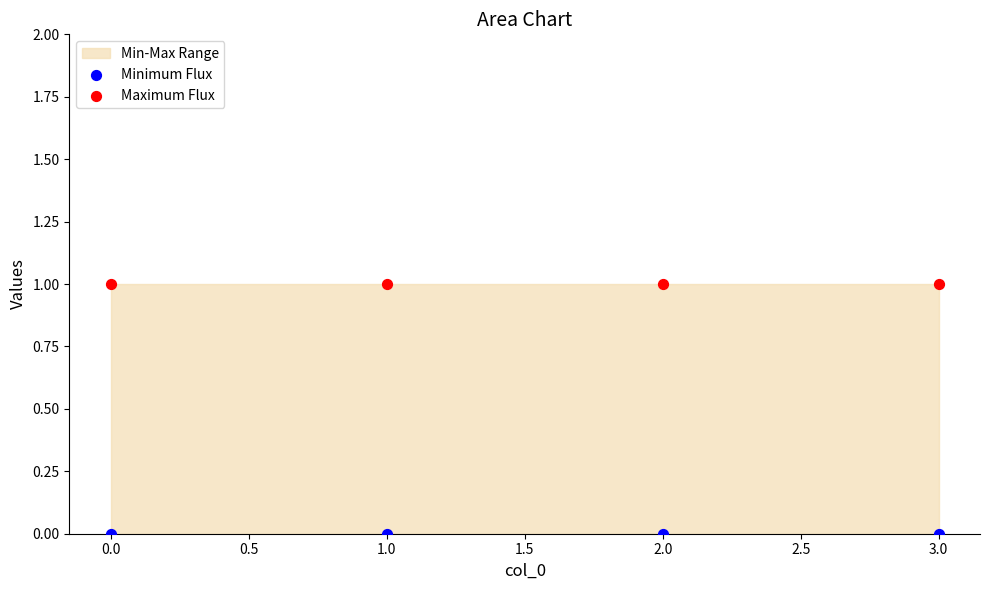

Which series reaches the maximum Y coordinate?

Maximum Flux